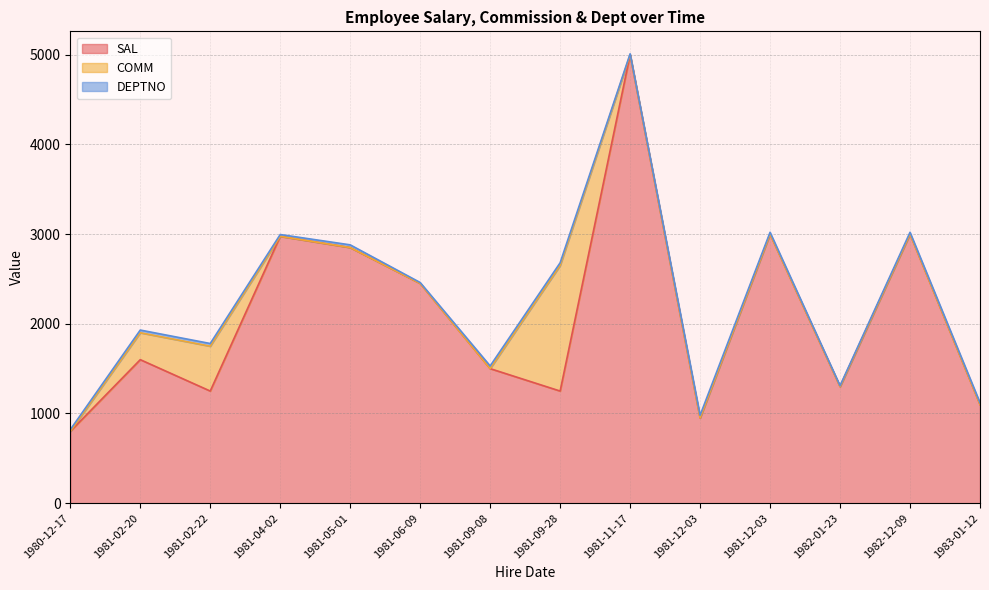

Does the chart have visible grid lines?

Yes